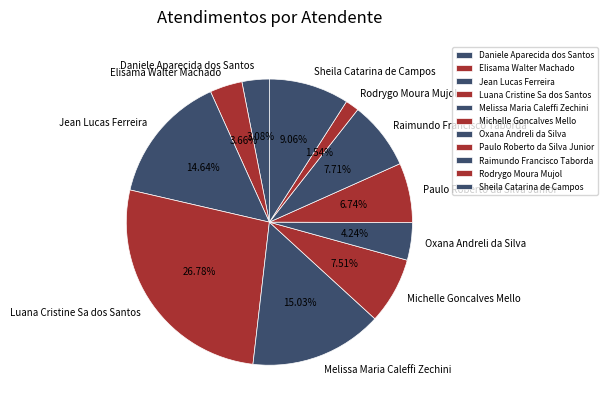

To the nearest percent, what portion does Raimundo Francisco Taborda represent?

8%